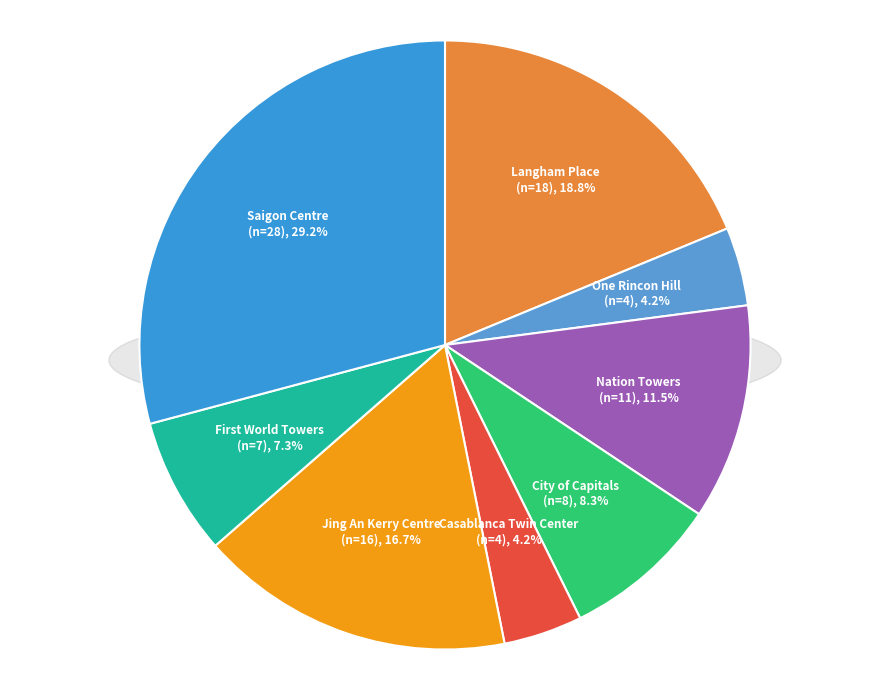

To the nearest percent, what is the average slice percentage?

12%